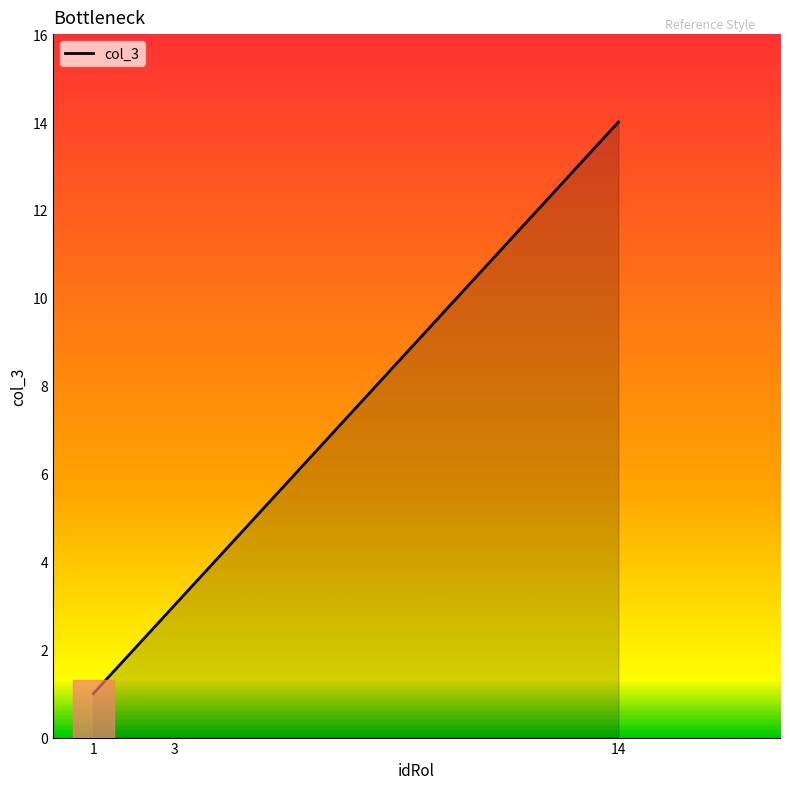

Which category has the lowest value across all series?

1